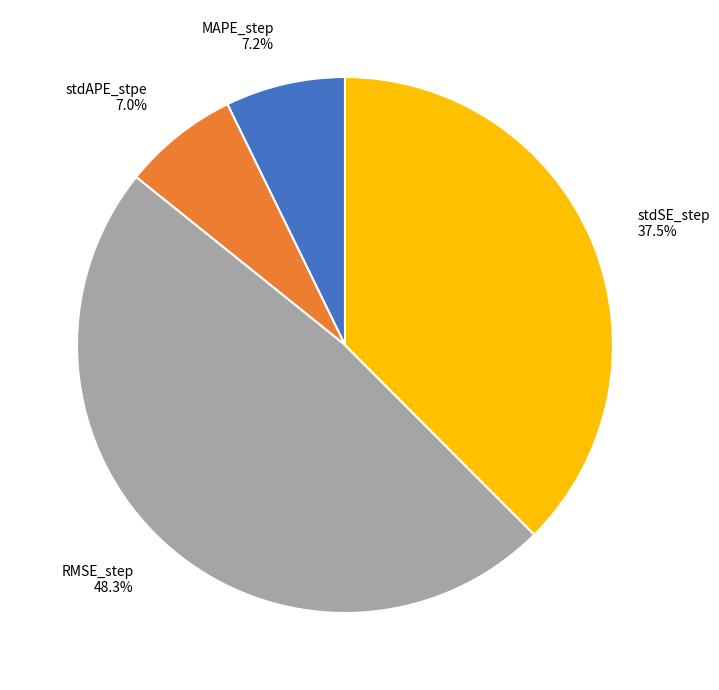

Does stdAPE_stpe represent more than half of the total?

No